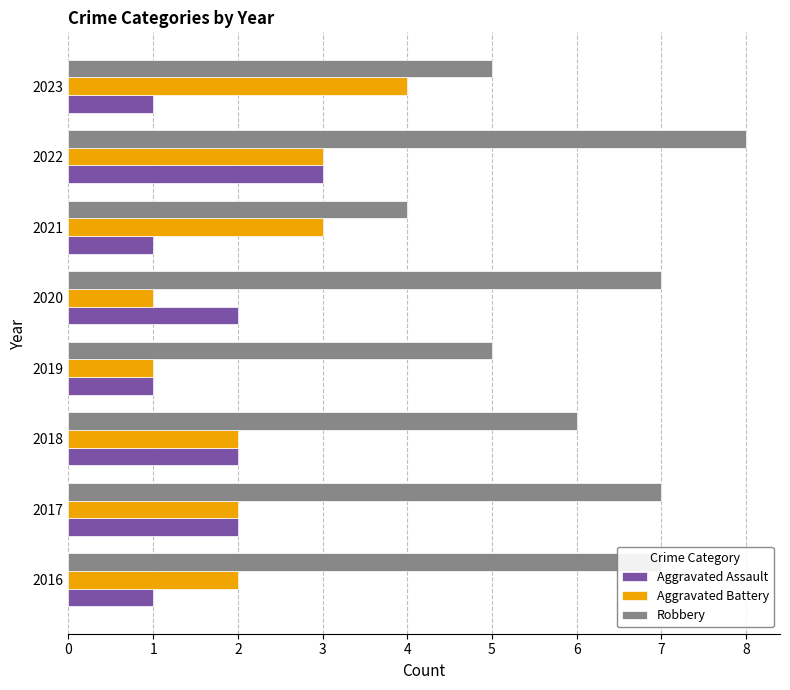

Which series has the largest total across all categories?

Robbery